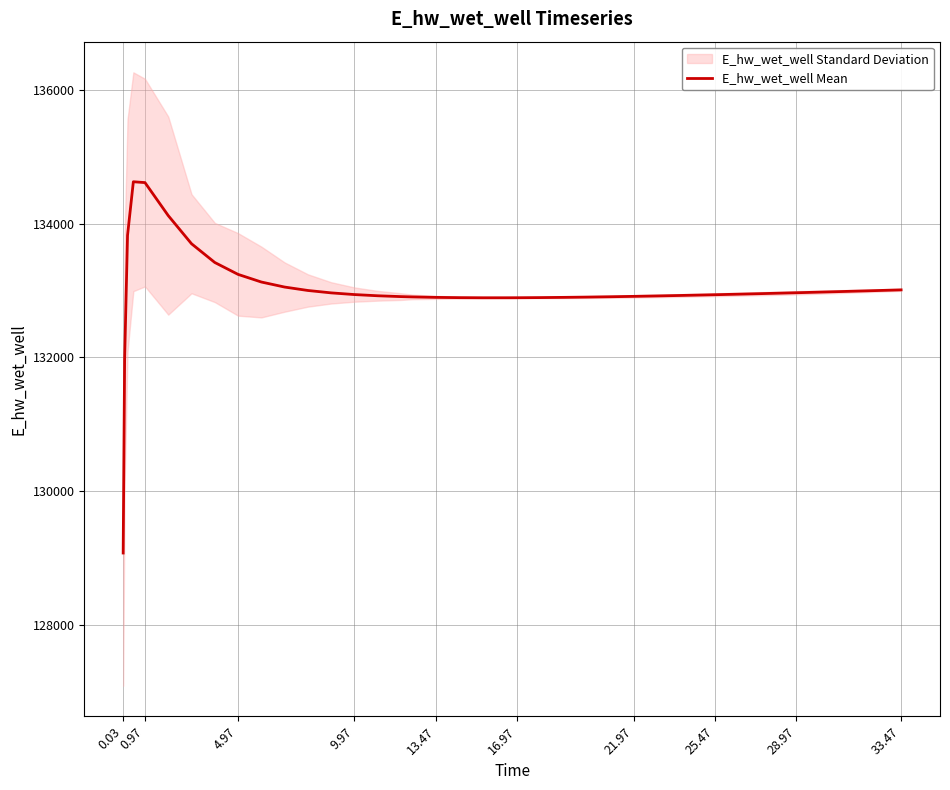

What is the maximum value for E_hw_wet_well Mean?

134628.1